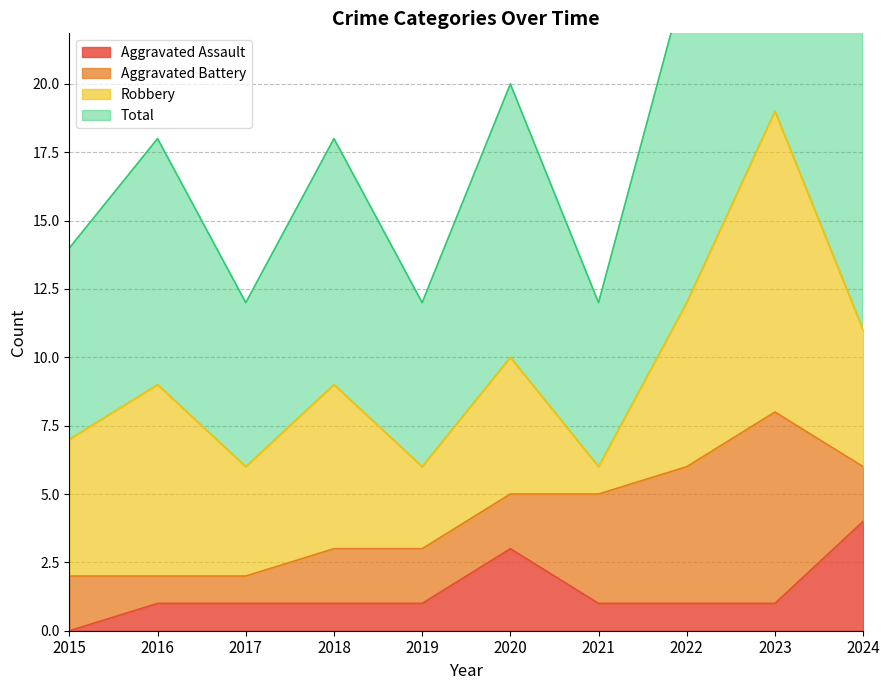

The Total series shows 38 at 2023. True or false?

True